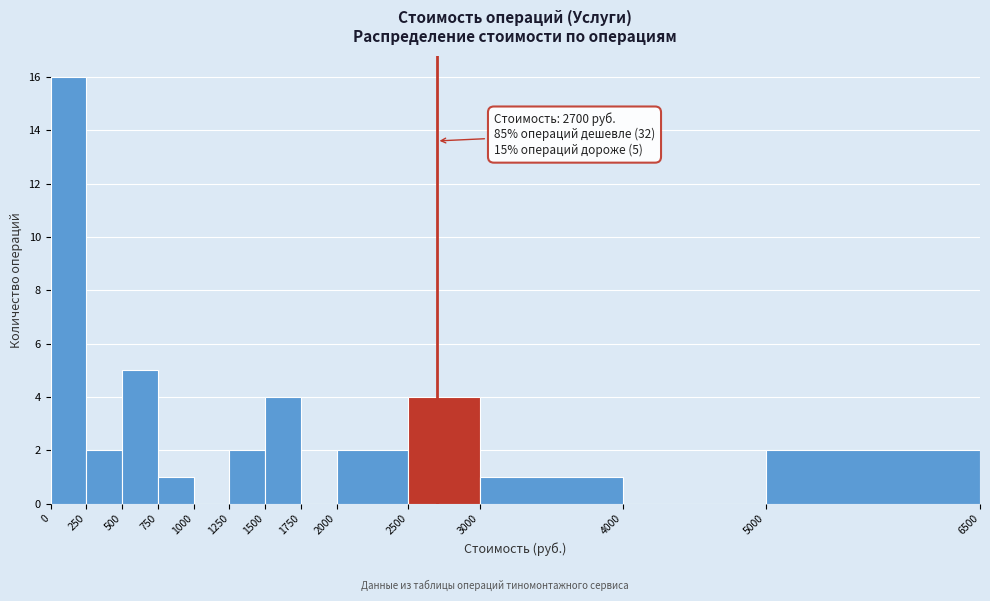

Which range on the x-axis has the tallest bar?

0 to 250